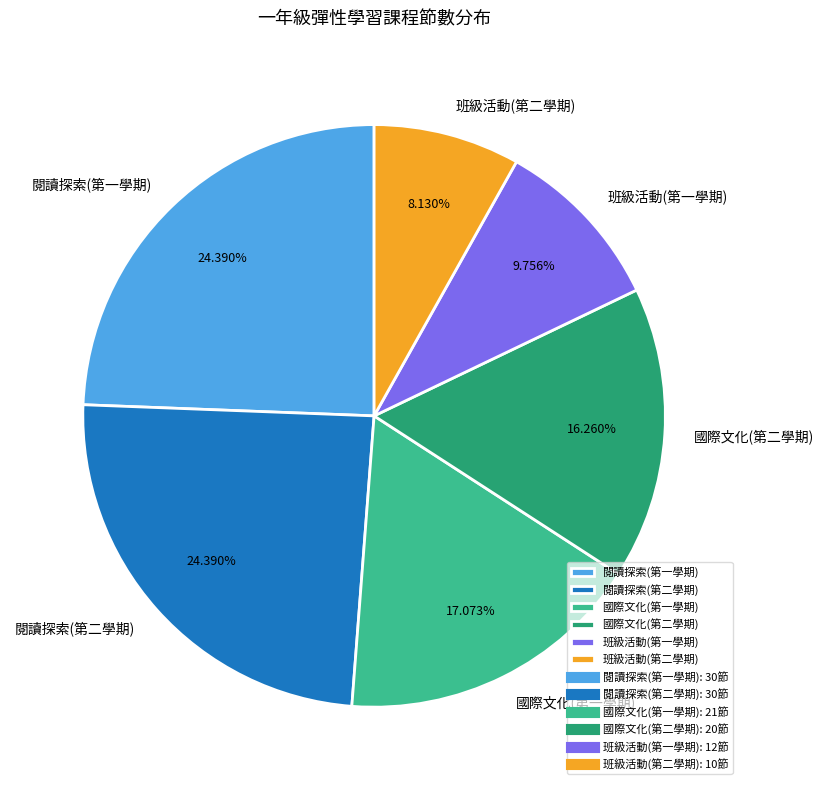

Do 國際文化(第二學期) and 閱讀探索(第二學期) together represent more than half of the pie?

No